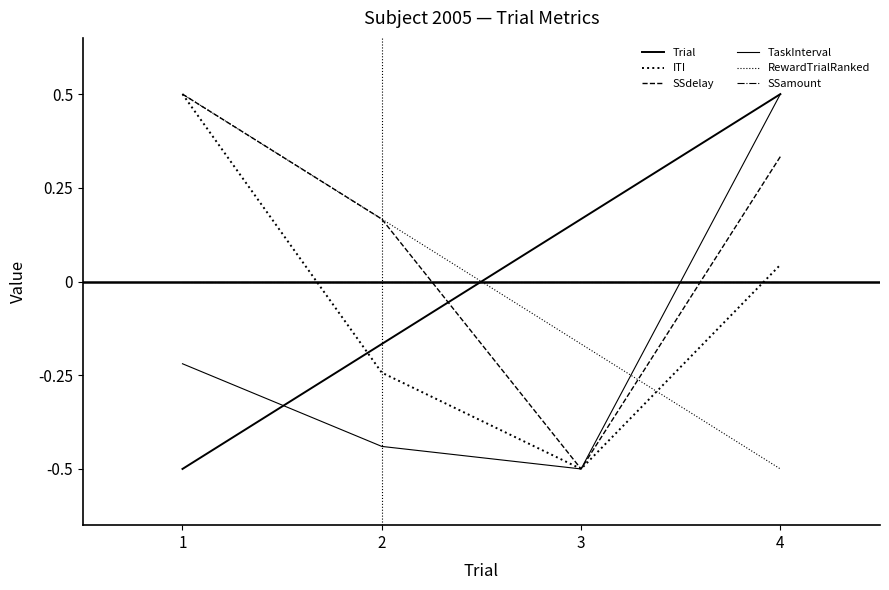

What is the sum of the TaskInterval values at 2 and 1?

-0.7